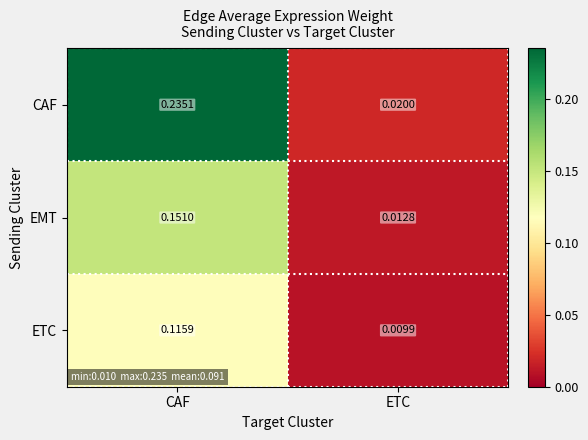

What is the difference between the maximum and minimum values in the ETC series?

0.1